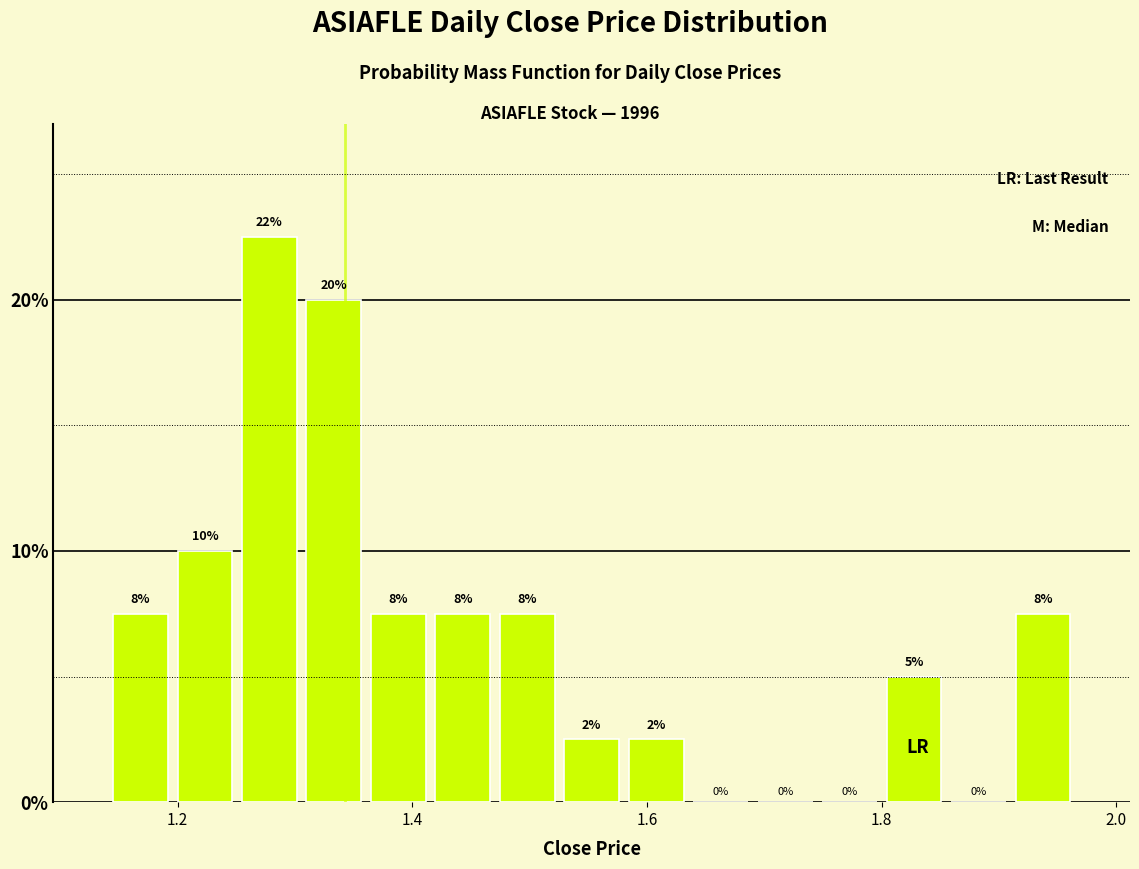

Read against the x-axis, roughly where is the centre of the tallest bar?

1.28